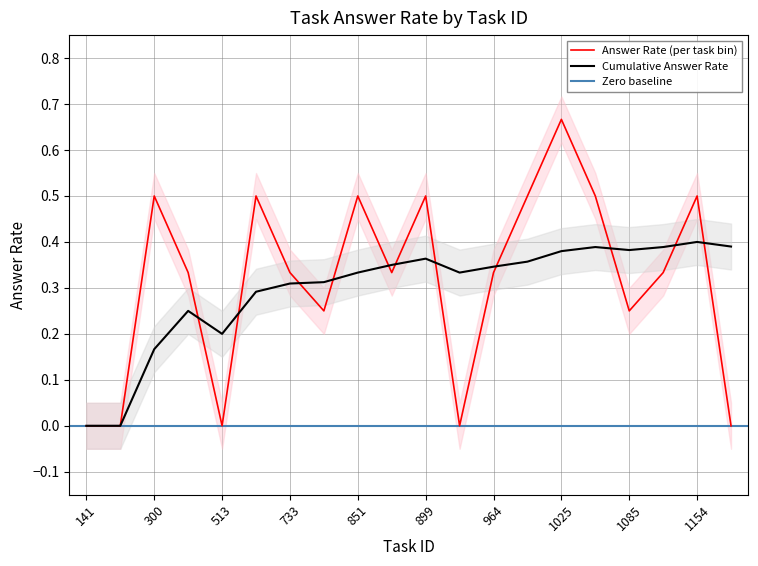

Which series changed the most between 300 and 1161?

Answer Rate (per task bin)